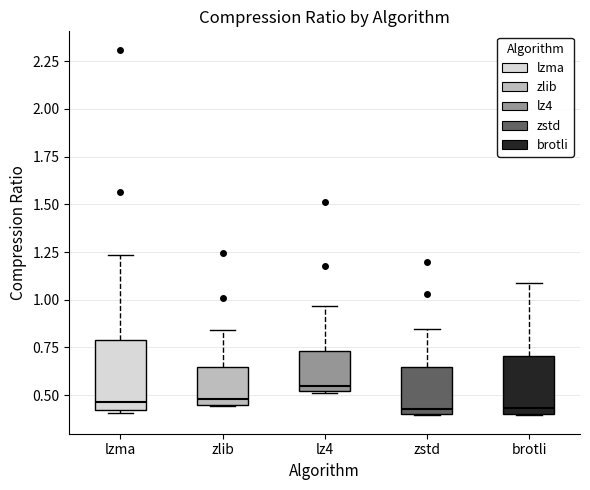

Reading left to right, read every box against the y-axis: the position of its median line, the range the box covers, and the ends of its whiskers. The values are not printed on the chart, so give them approximately, as read against the axis.

lzma: median 0.45, box 0.40 to 0.80, whiskers 0.40 (just below the box's lower edge) to 1.25
zlib: median 0.50, box 0.45 to 0.65, whiskers 0.45 to 0.85
lz4: median 0.55, box 0.50 to 0.75, whiskers 0.50 to 0.95
zstd: median 0.45, box 0.40 to 0.65, whiskers 0.40 to 0.85
brotli: median 0.45, box 0.40 to 0.70, whiskers 0.40 to 1.10